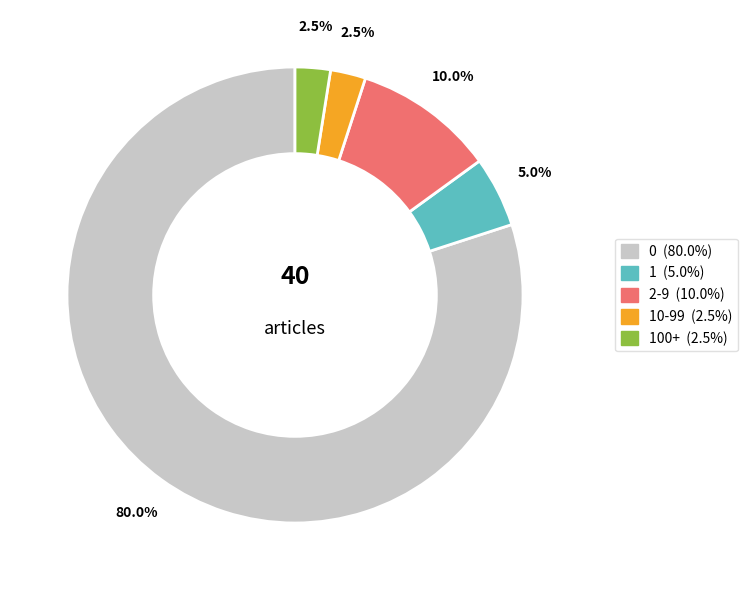

Does any single category account for the majority?

Yes